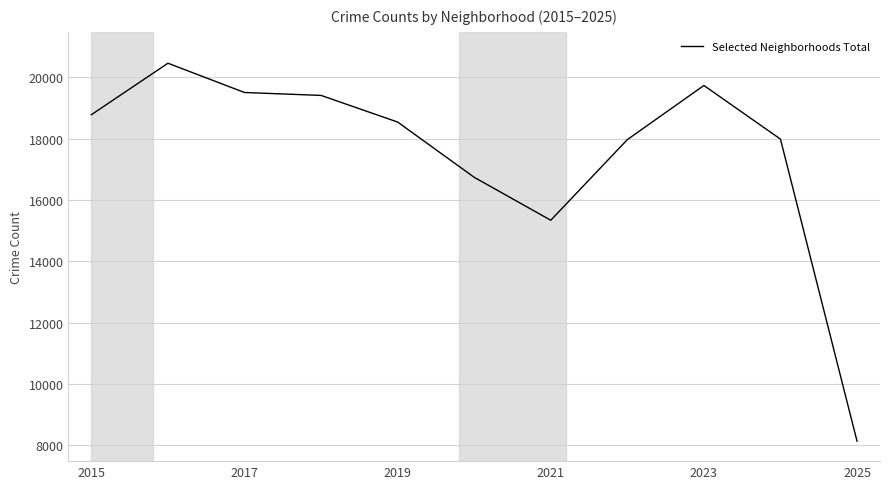

What is the maximum value shown in the chart?

20460